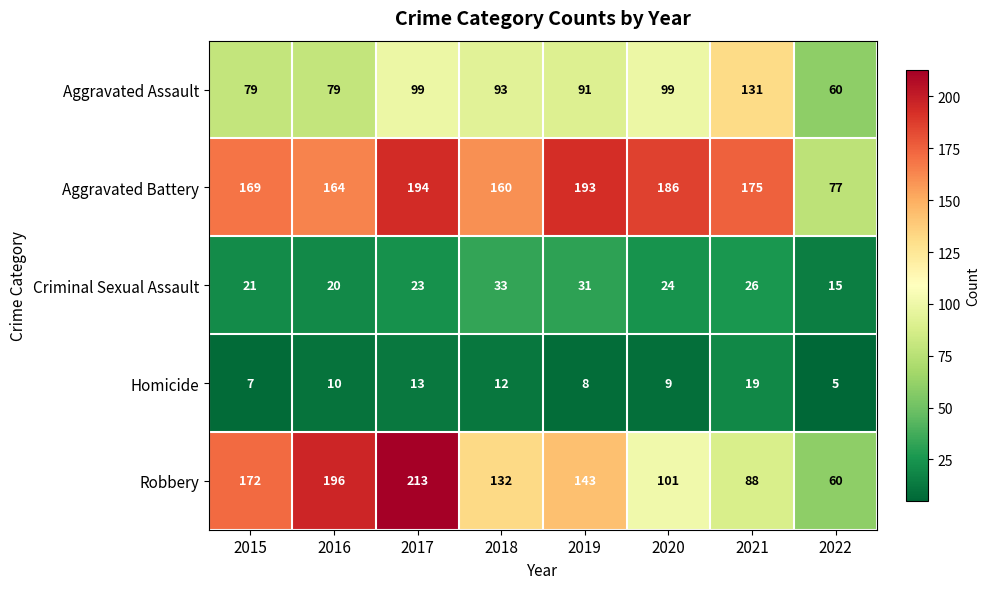

At how many categories does at least one series exceed 21?

8